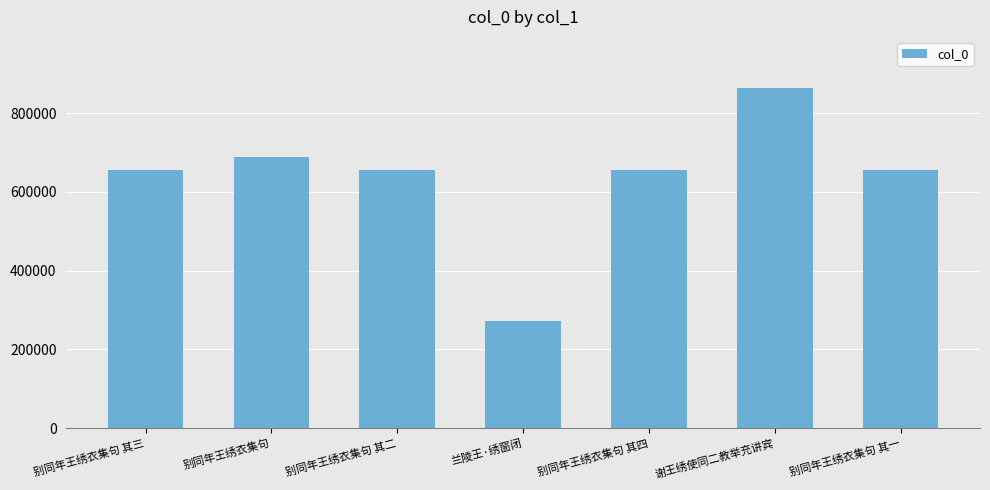

Count the number of categories in the chart.

7